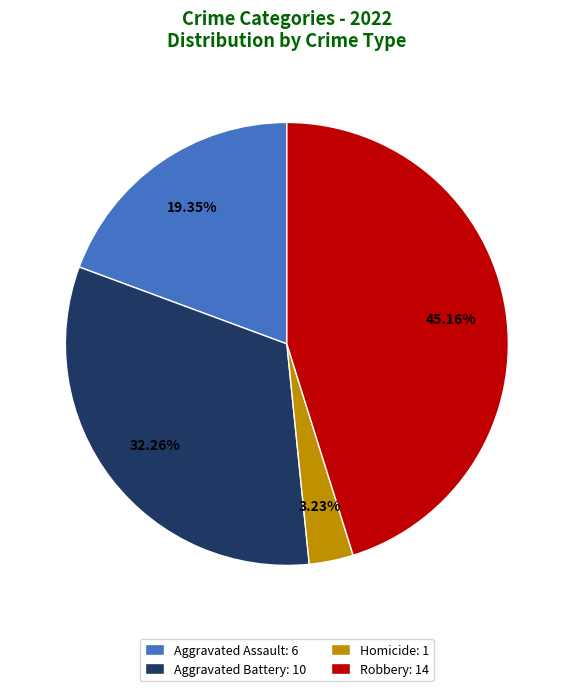

Combined, do Aggravated Battery: 10 and Homicide: 1 account for over 50%?

No